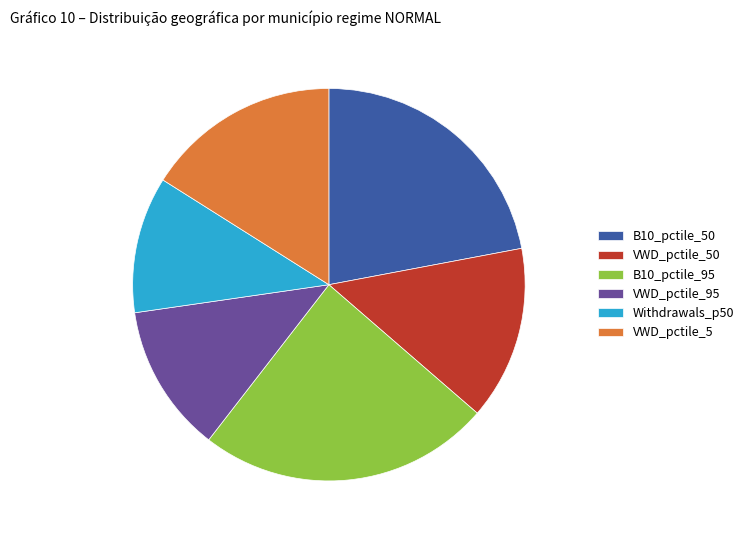

Which has a higher value, VWD_pctile_95 or B10_pctile_50?

B10_pctile_50